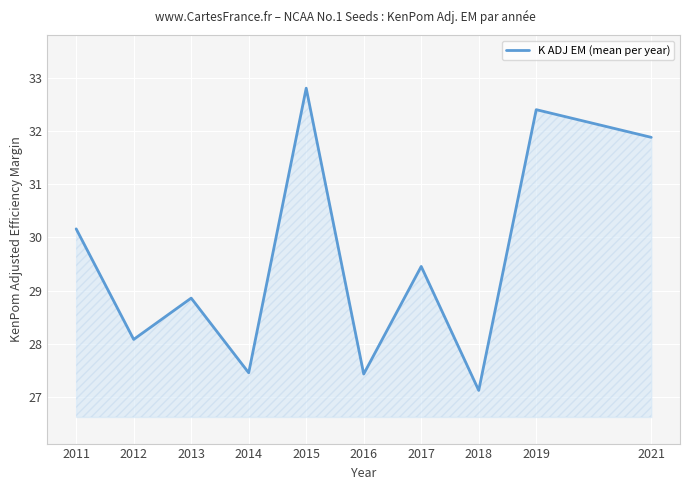

At which label is the value closest to 29?

2013